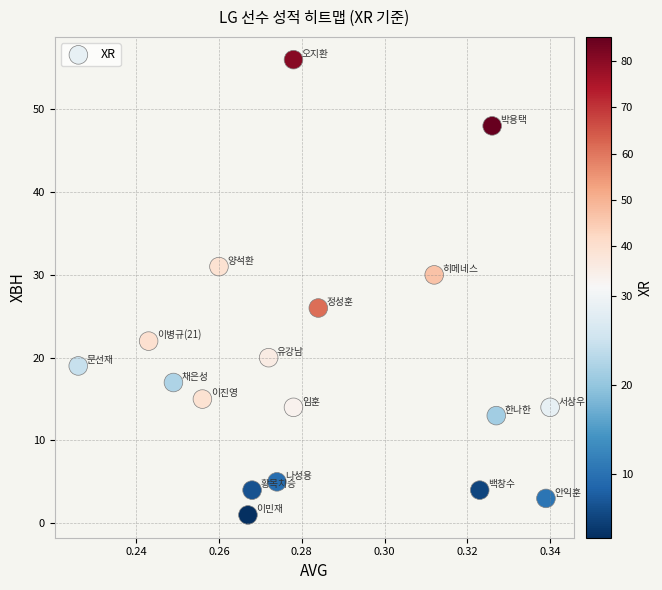

How many points are shown in the scatter plot?

18